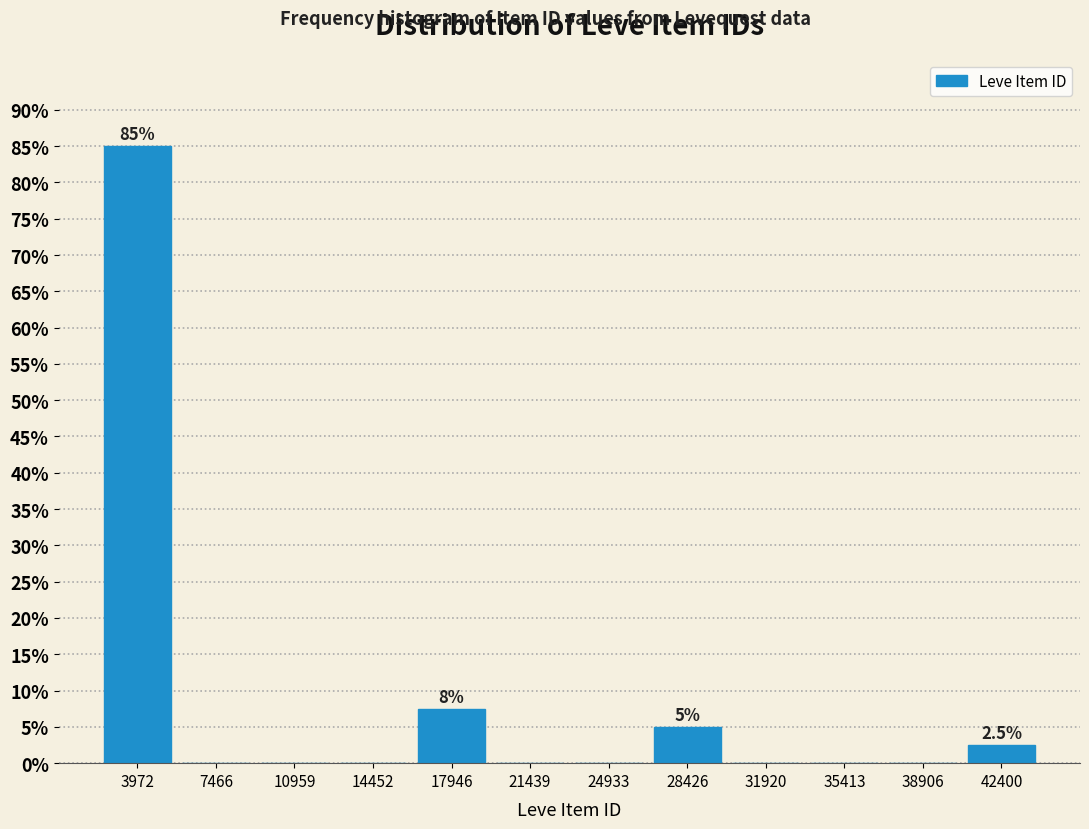

Which range on the x-axis has the tallest bar?

2000 to 5500